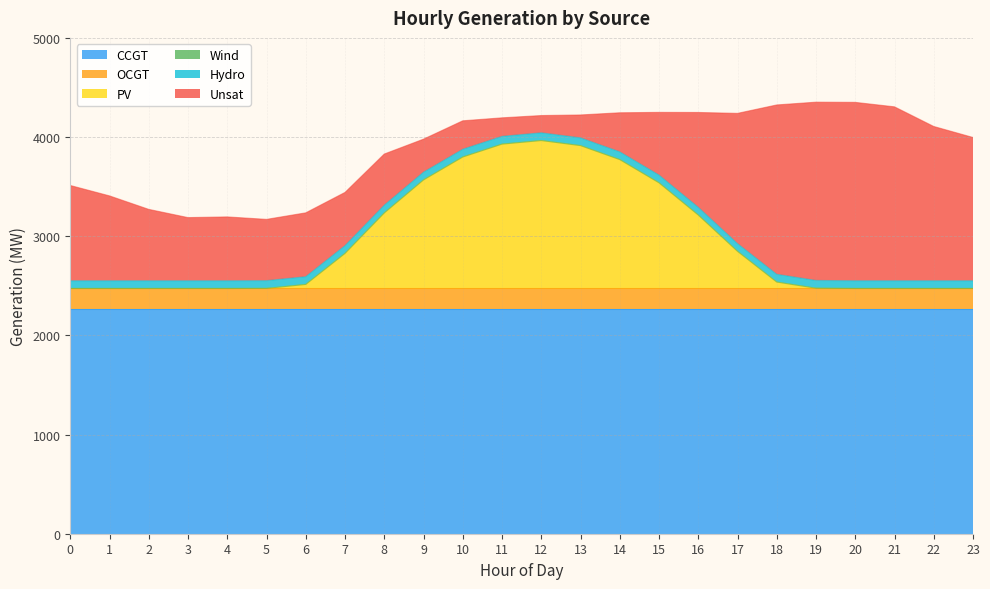

Read the CCGT value at 10.

2263